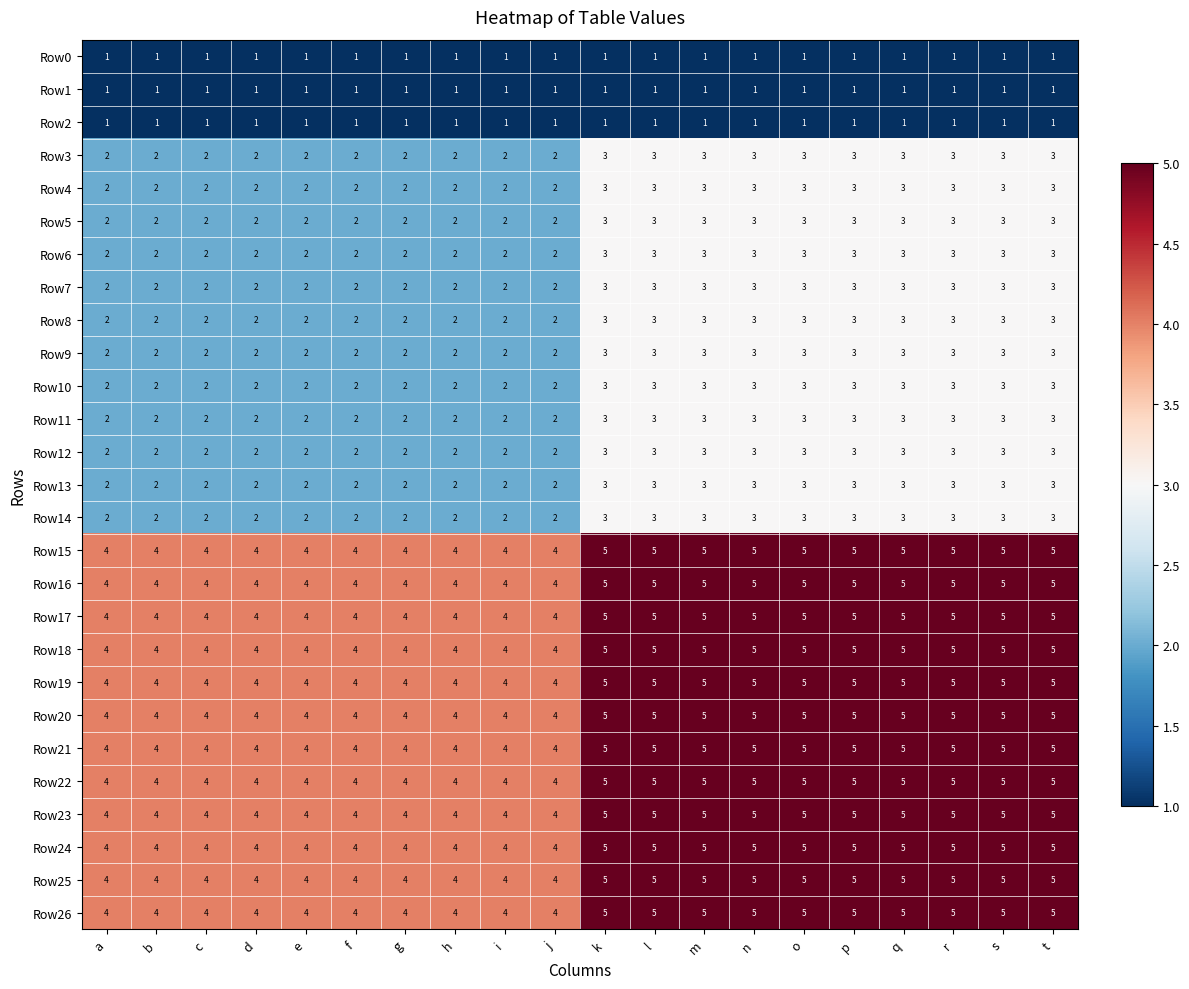

What is the maximum value shown in the chart?

5